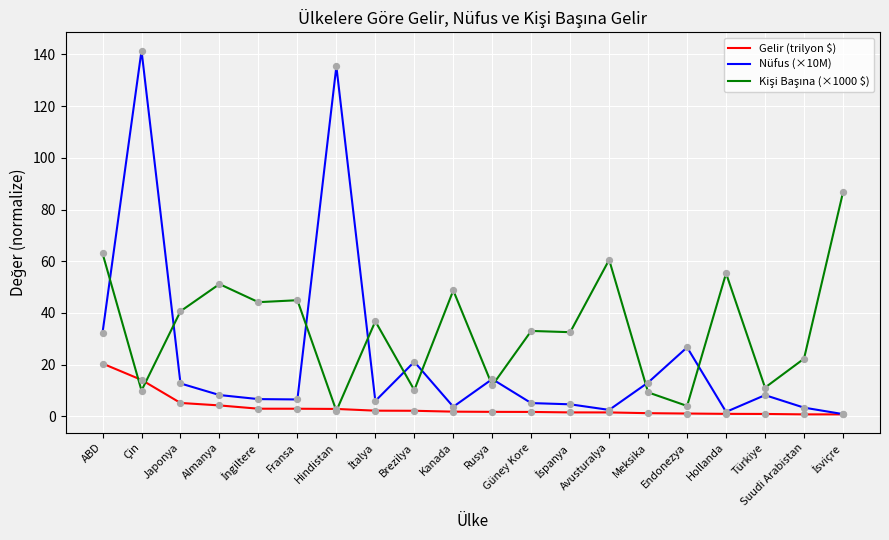

What value does the Gelir (trilyon $) series have at Japonya?

5.2